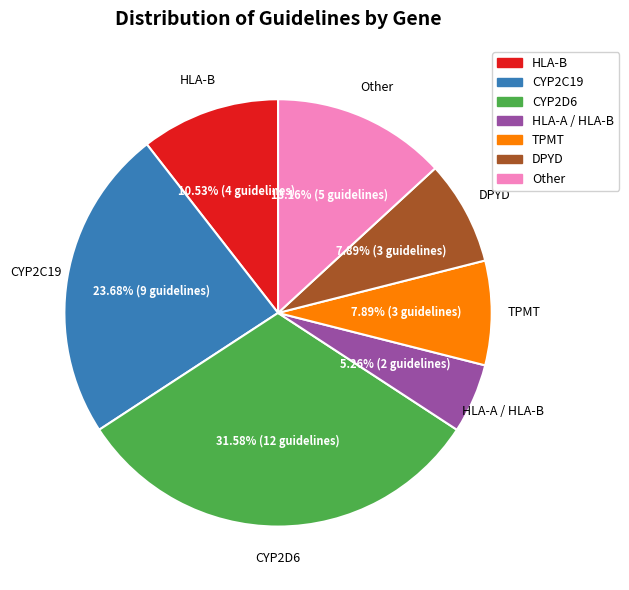

Is there any slice that represents more than half of the pie?

No